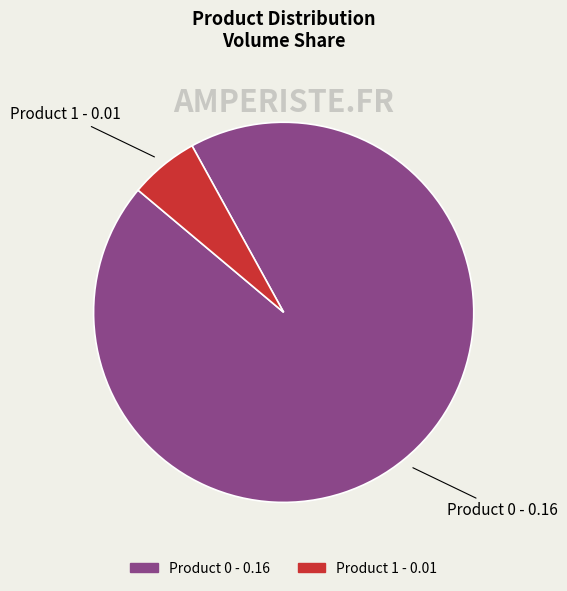

What is the smallest slice in the pie chart?

Product 1